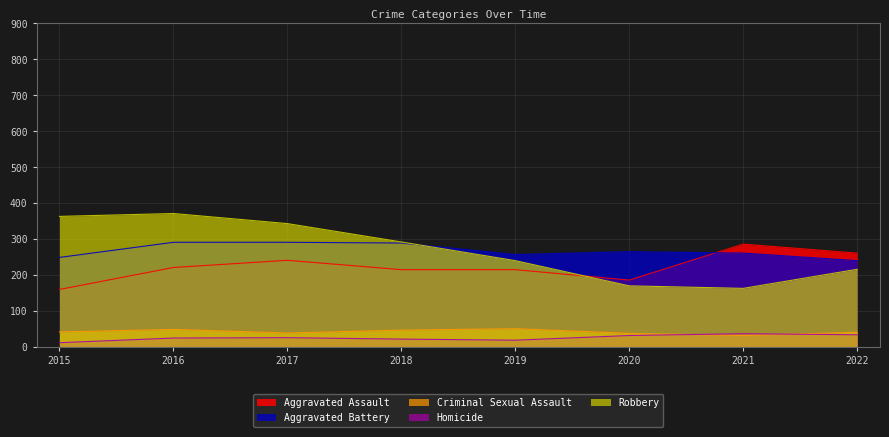

Rank the series at 2019 from highest to lowest value.

Aggravated Battery, Robbery, Aggravated Assault, Criminal Sexual Assault, Homicide